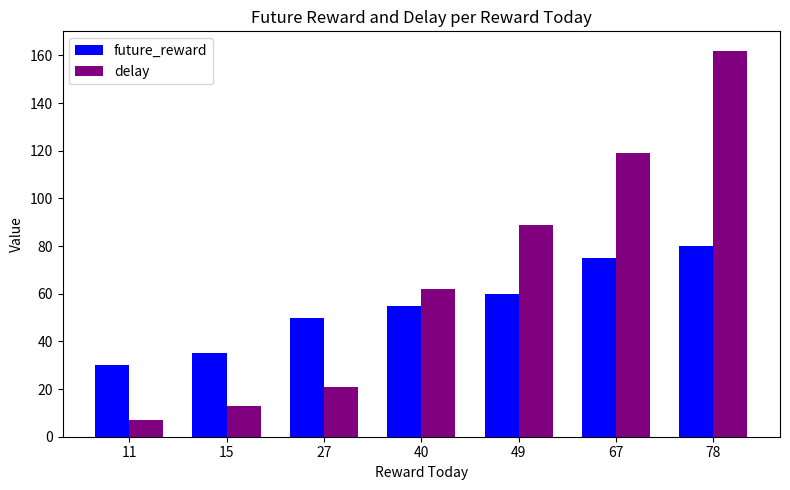

What is the sum of all future_reward values?

385